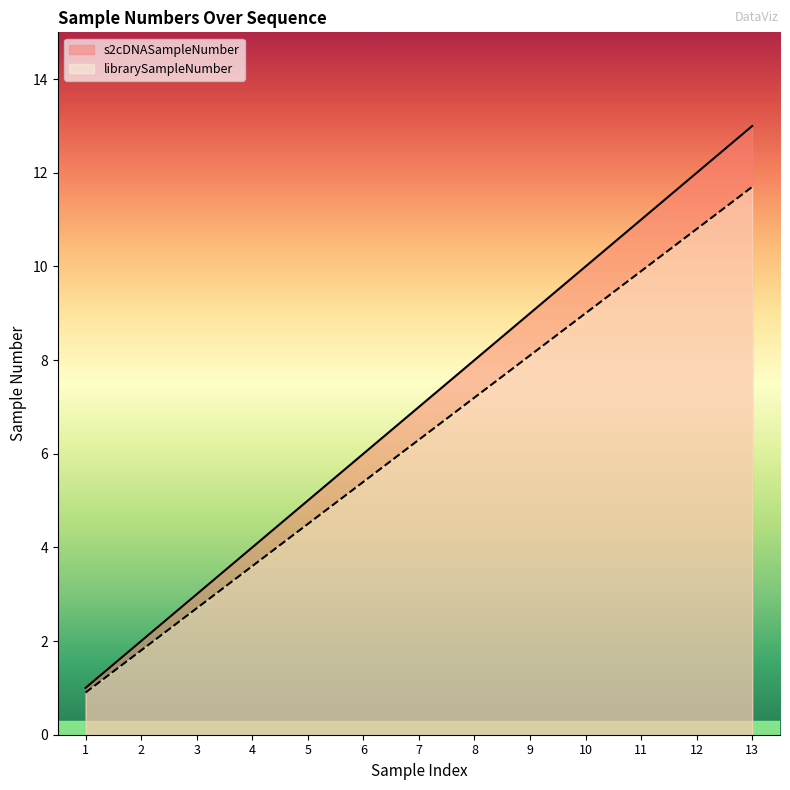

Which category has the highest value in the librarySampleNumber series?

13